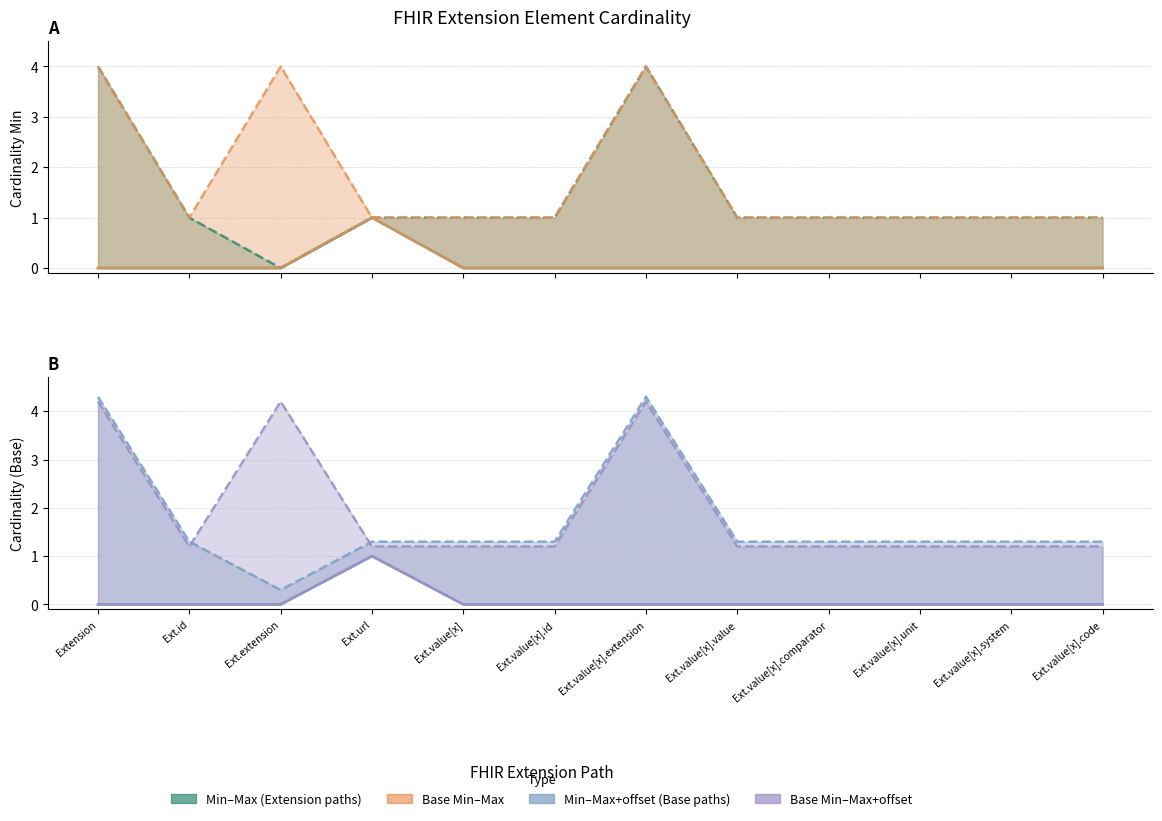

Count the Min values in the range 0 to 1.

12